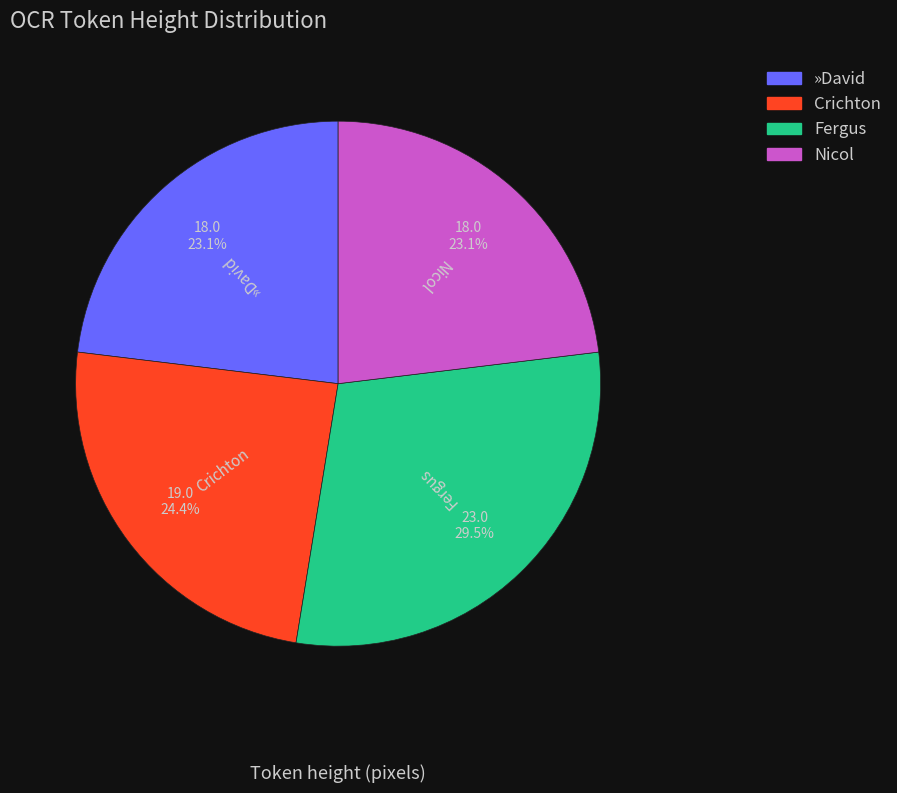

Which has a higher value, Fergus or Nicol?

Fergus